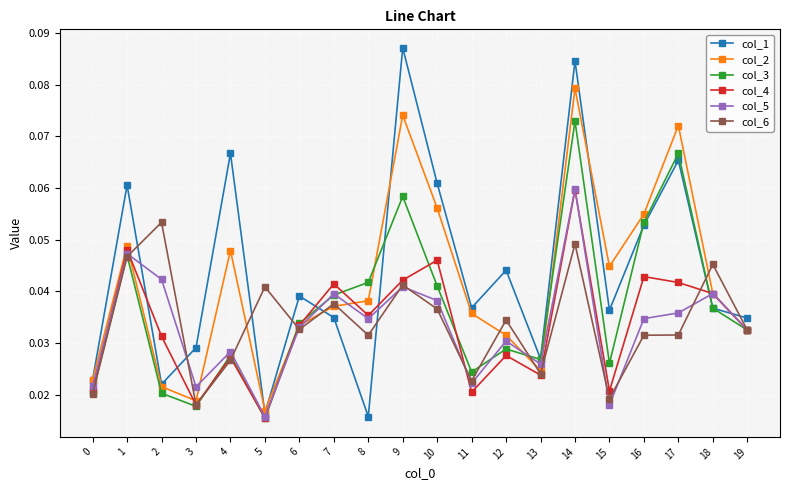

Which series ends up on top after the final intersection of col_1 and col_6?

col_1